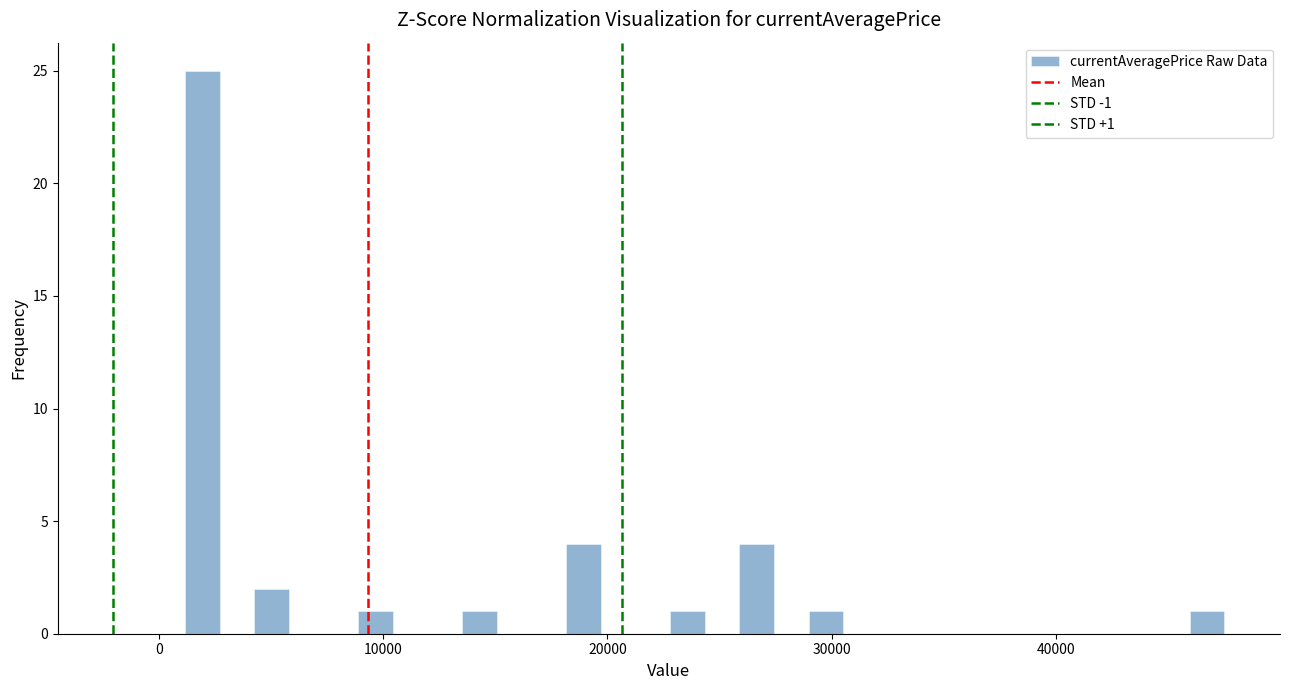

Read against the x-axis, roughly where is the centre of the tallest bar?

2000